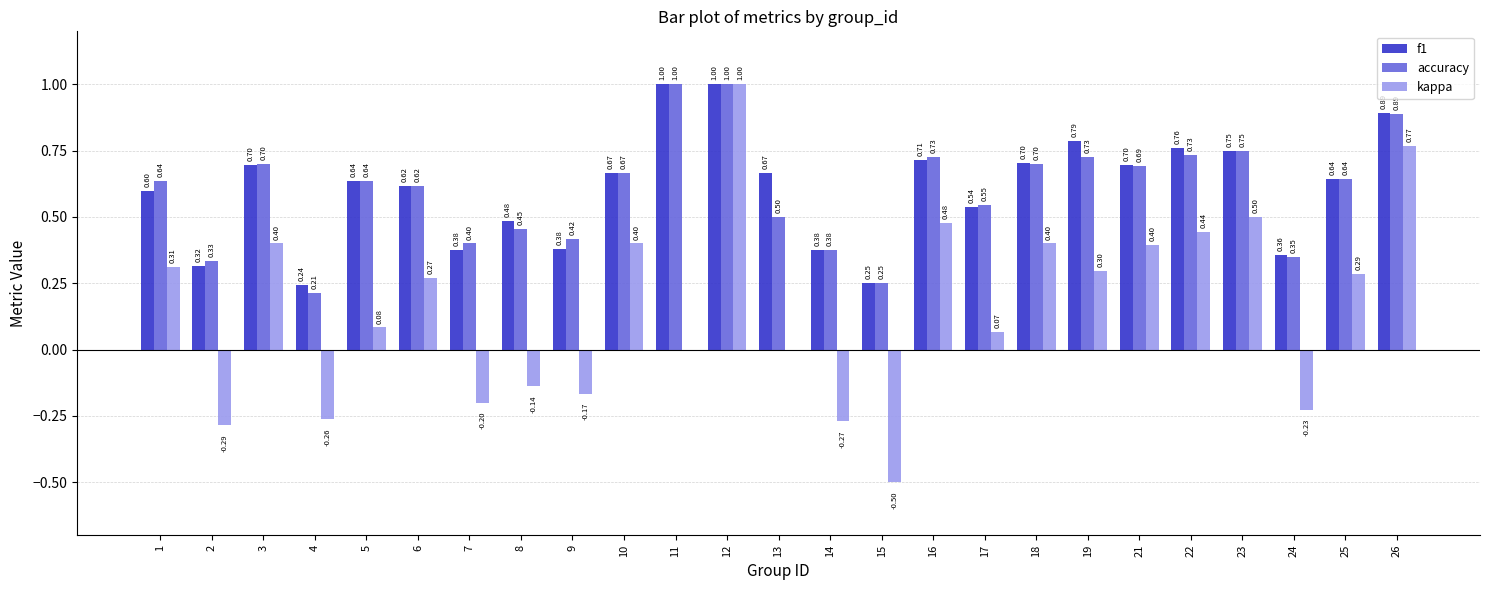

At which category is the sum across all series the highest?

12